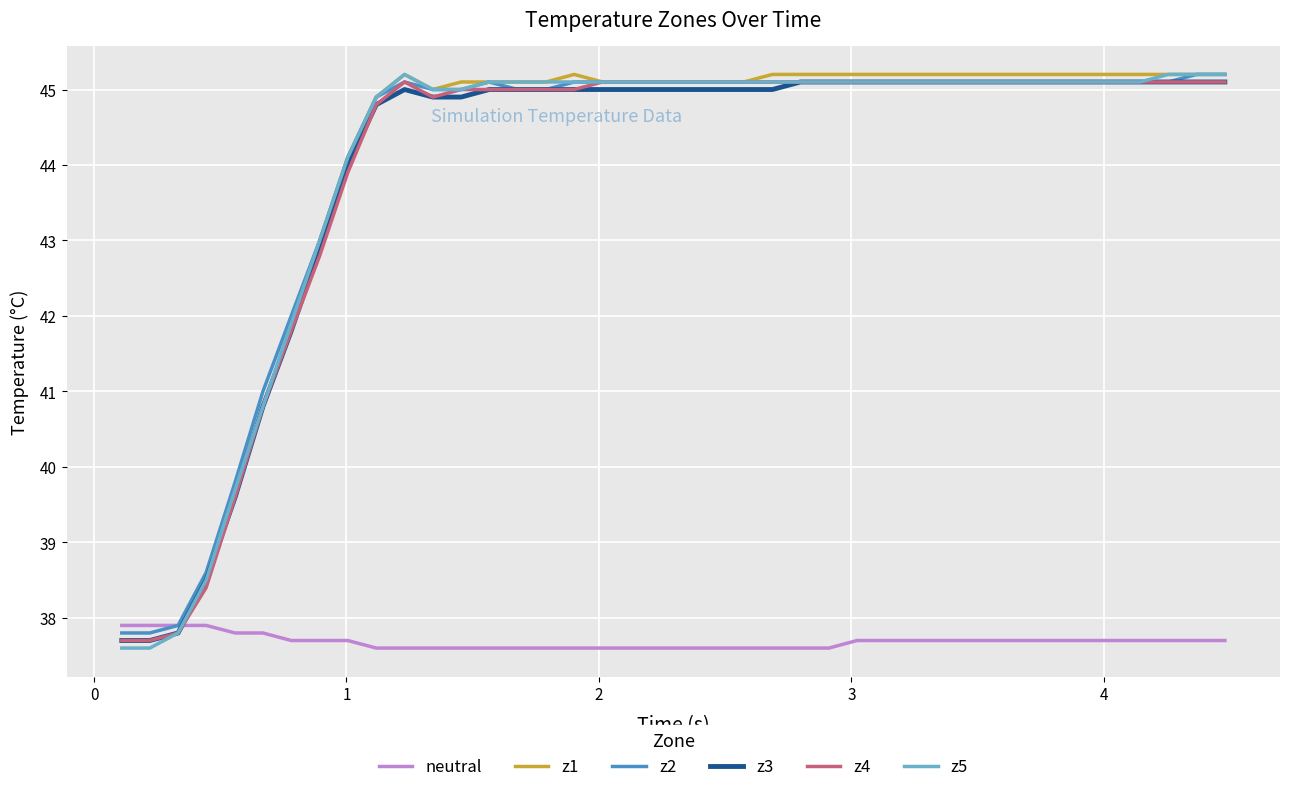

True or false: neutral and z3 cross at least once.

True